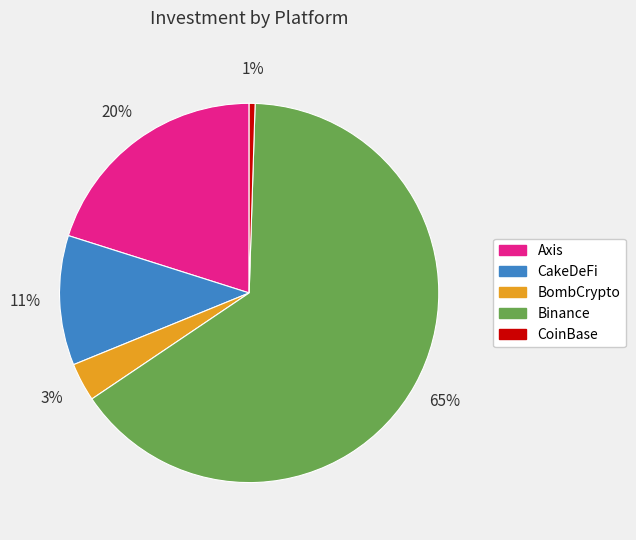

Between BombCrypto and Binance, which is larger?

Binance